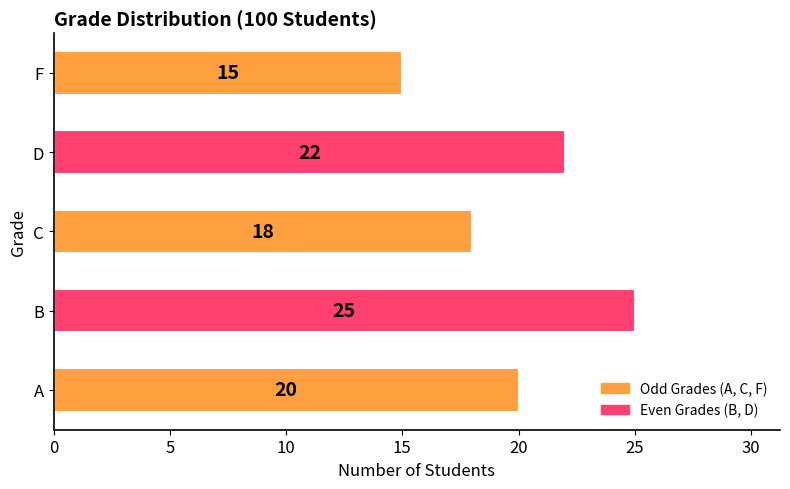

Which category has the lowest value across all series?

F